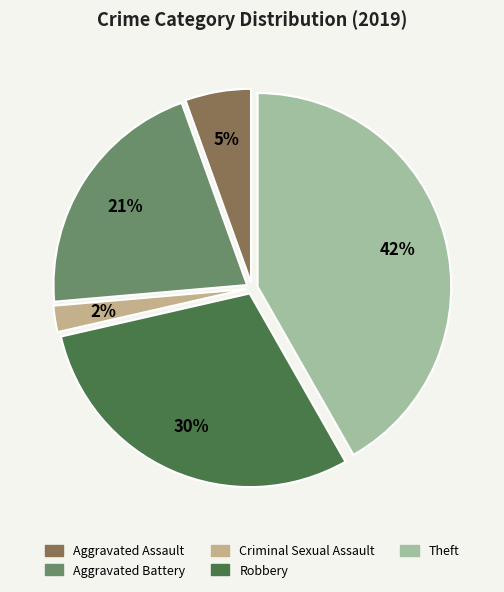

The Criminal Sexual Assault slice represents 2% of the pie. True or false?

True